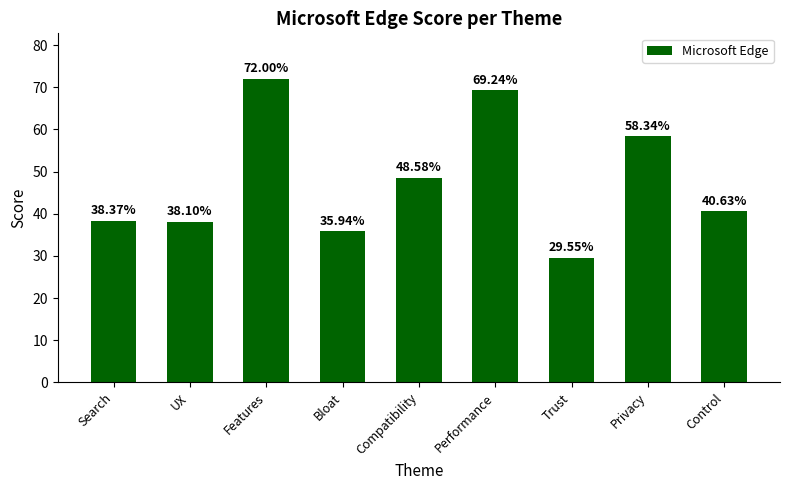

List the labels in order of value, smallest first.

Trust, Bloat, UX, Search, Control, Compatibility, Privacy, Performance, Features